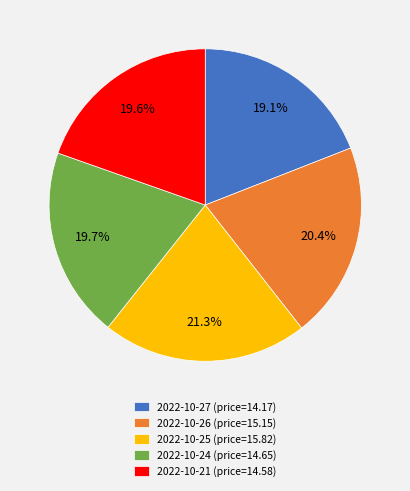

Which category has the smallest portion of the pie?

2022-10-27 (price=14.17)